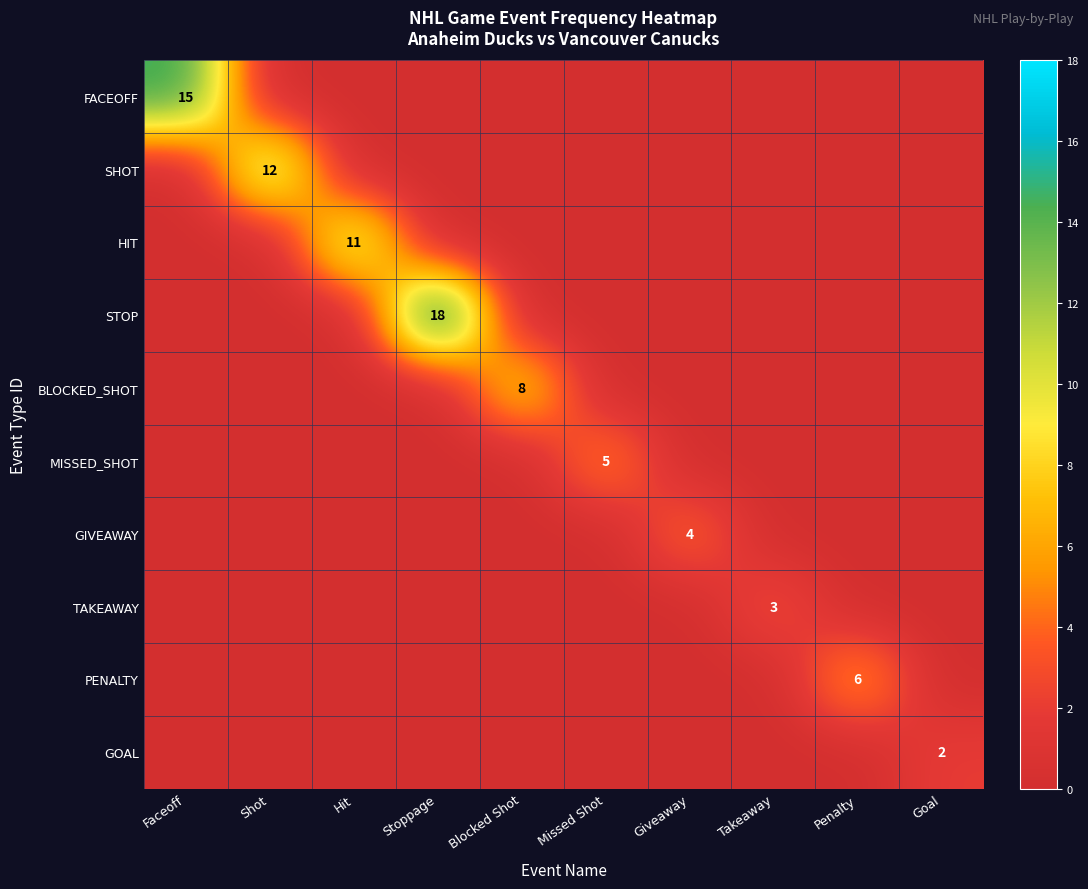

The value of MISSED_SHOT at Missed Shot is 5. True or false?

True